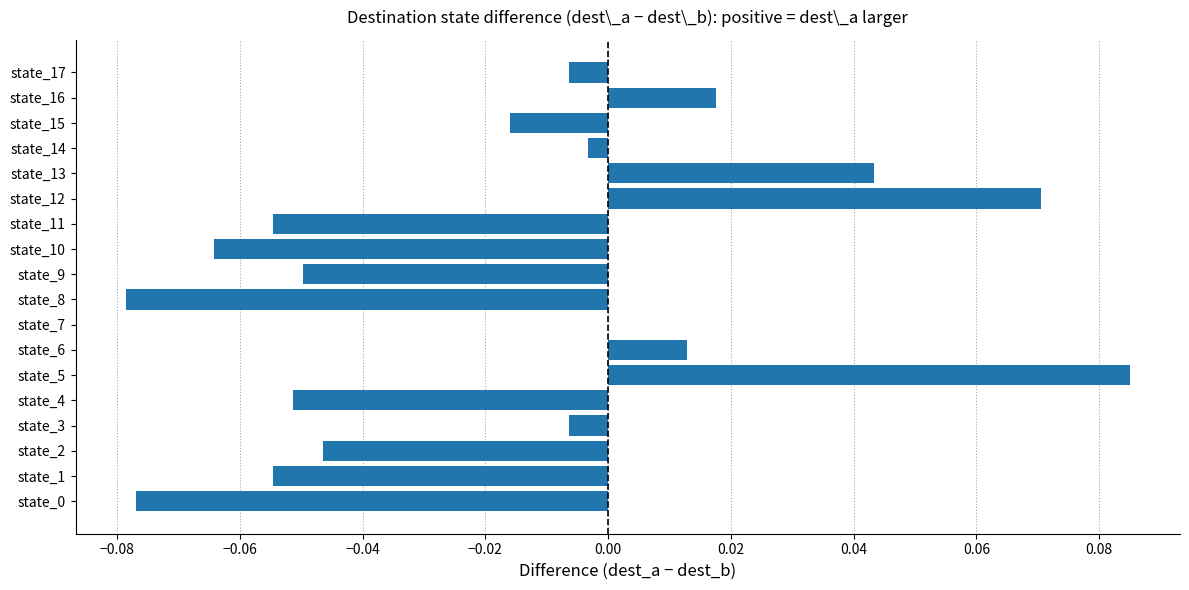

True or false: the data shows -0.0 at state_2.

True